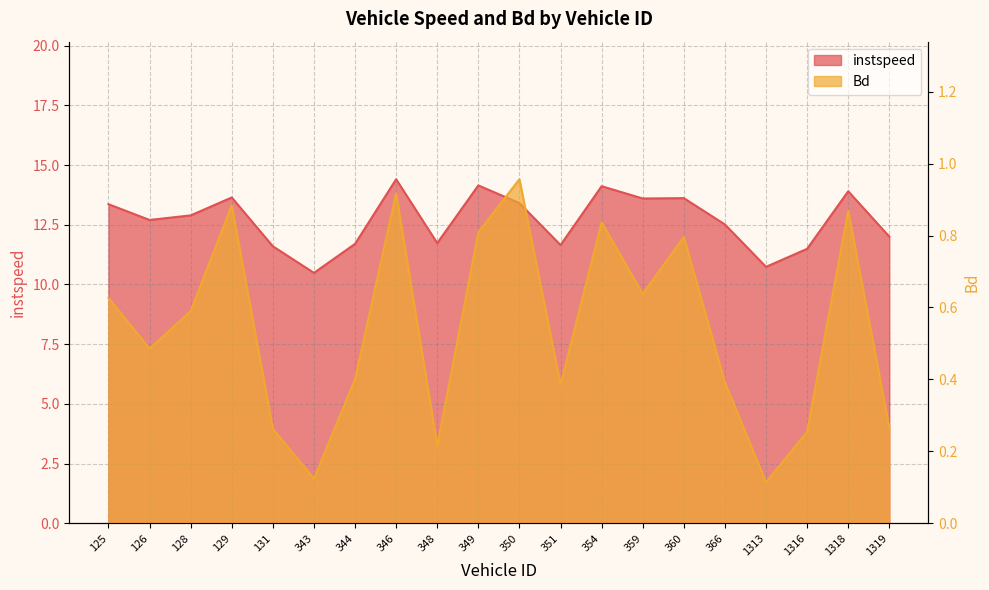

Which series has the largest range (max minus min)?

instspeed